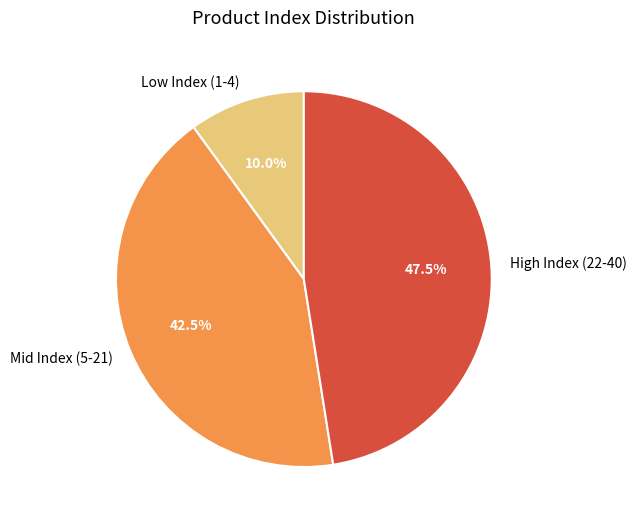

Rank the categories by value from lowest to highest.

Low Index (1-4), Mid Index (5-21), High Index (22-40)